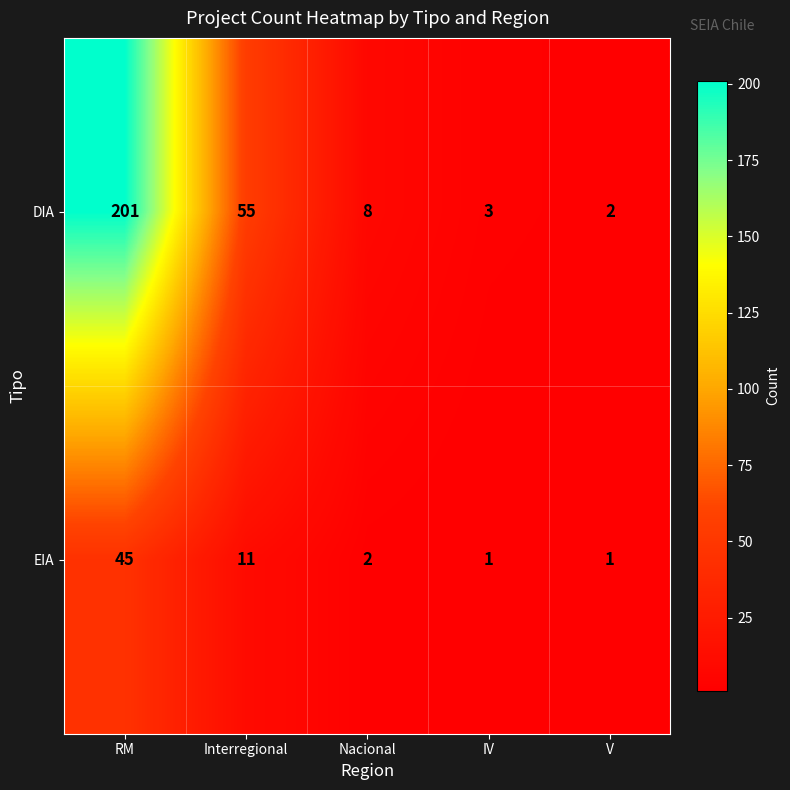

The EIA series shows 3 at Nacional. True or false?

False